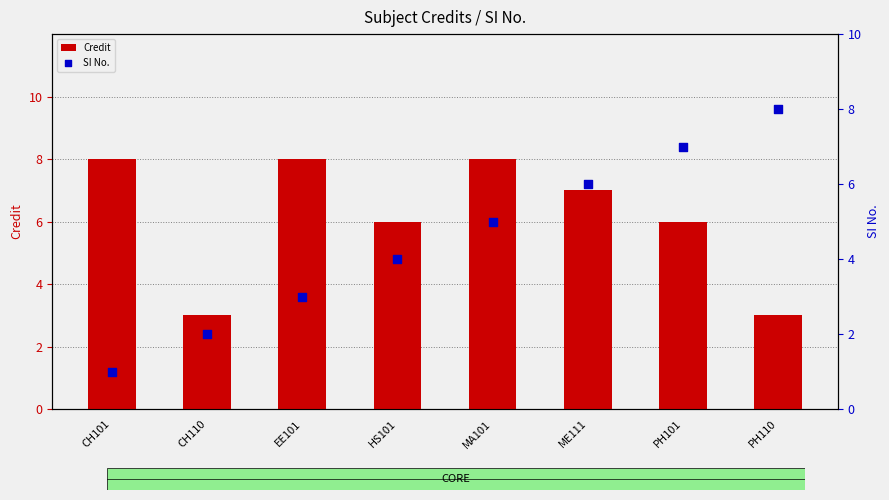

What is the total value across all series at HS101?

10